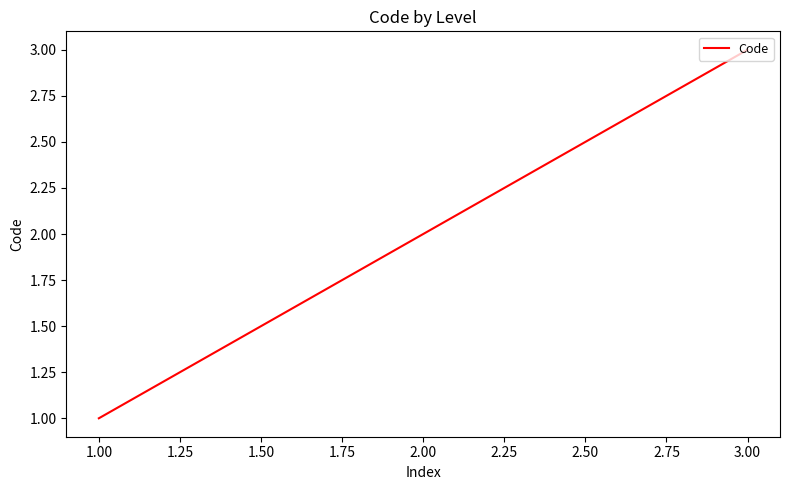

What is the average value?

2